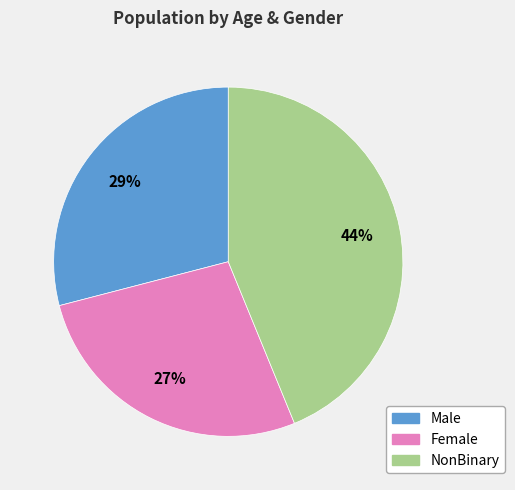

Is there a majority slice in this chart?

No